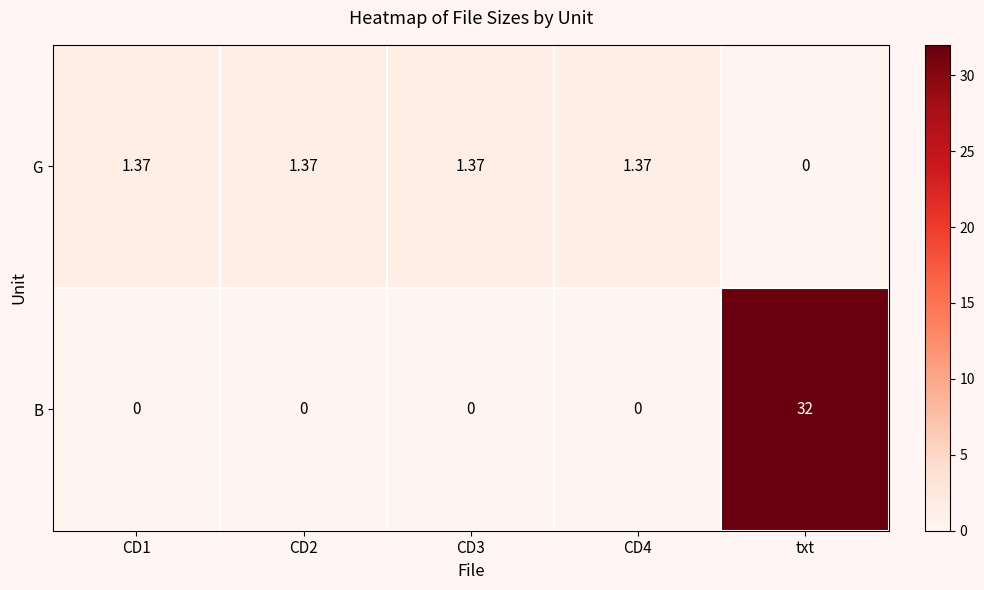

List the series in order of their peak value, lowest first.

G, B